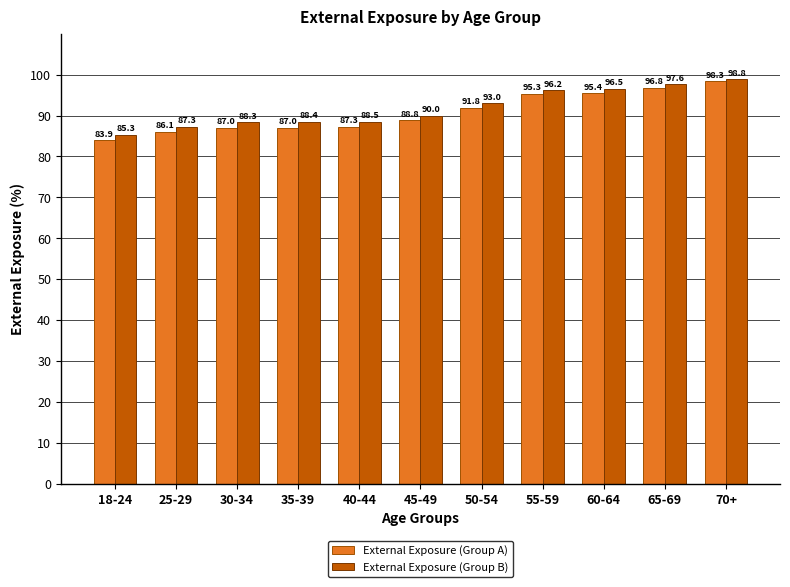

What is the difference between the second highest and second lowest values in the External Exposure (Group A) series?

10.7